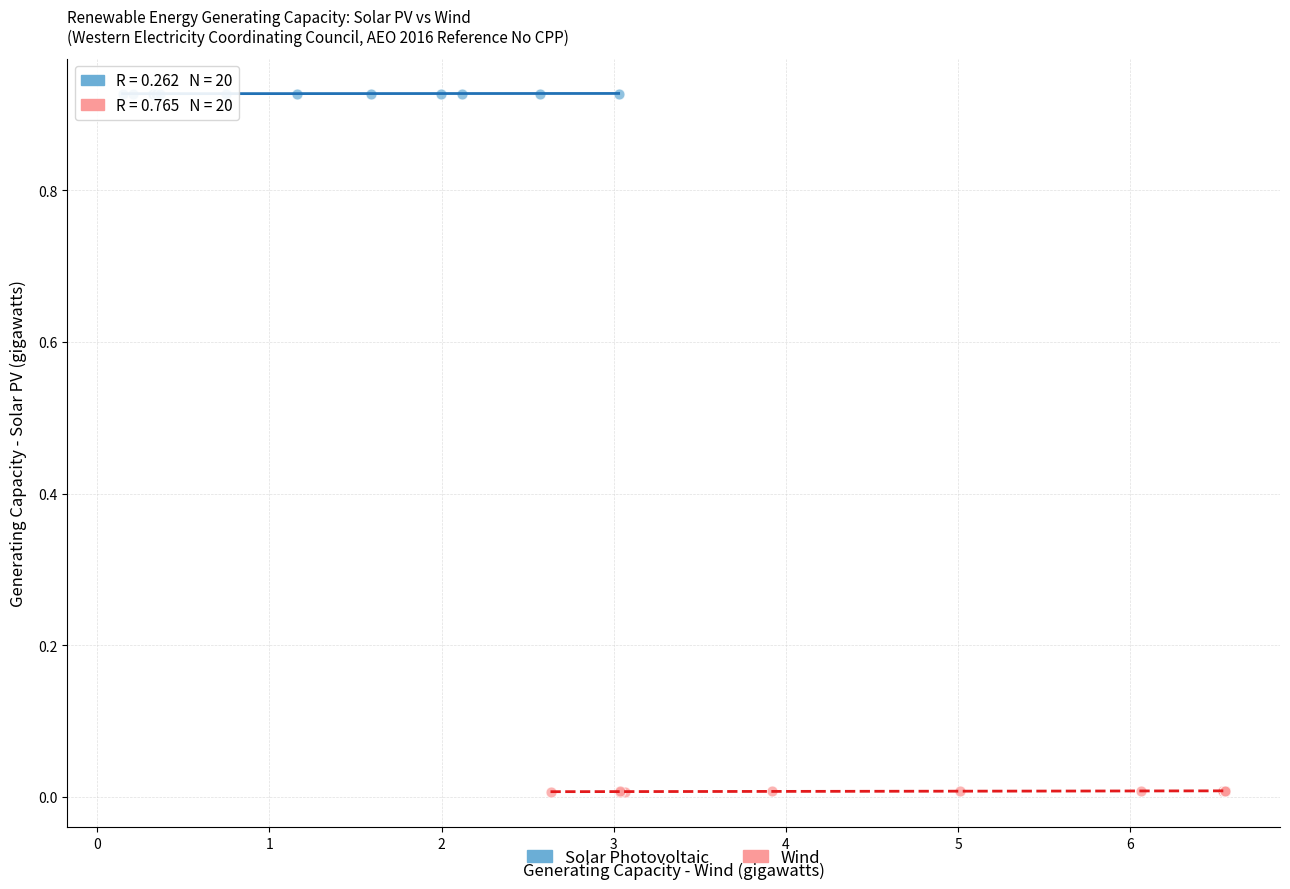

Which series contains the lowest Y value?

Wind